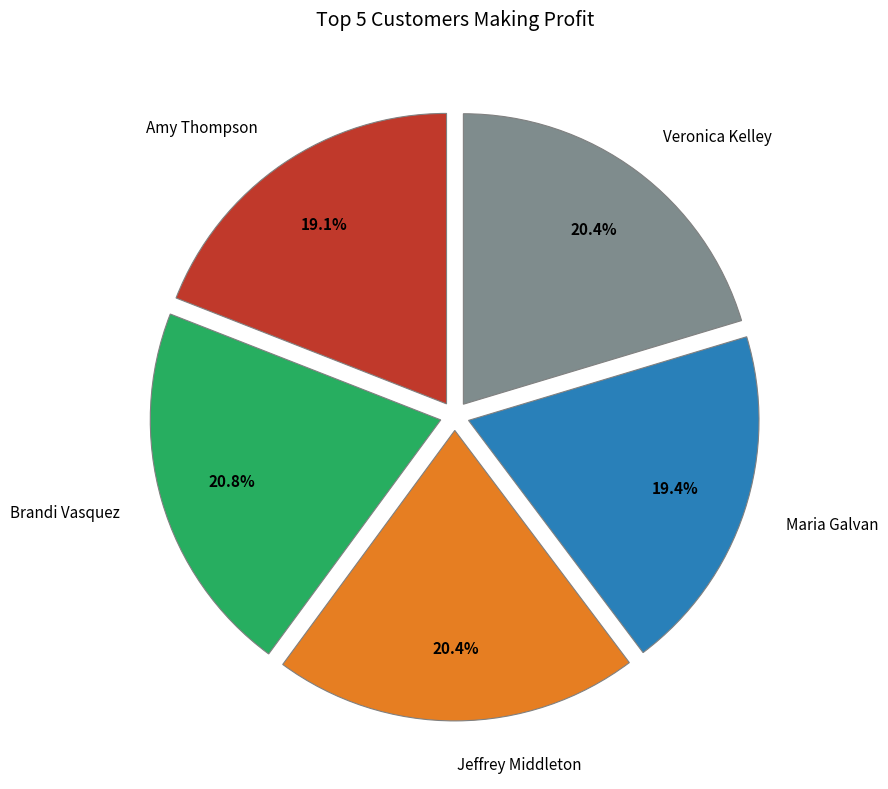

The Maria Galvan slice represents 19% of the pie. True or false?

True